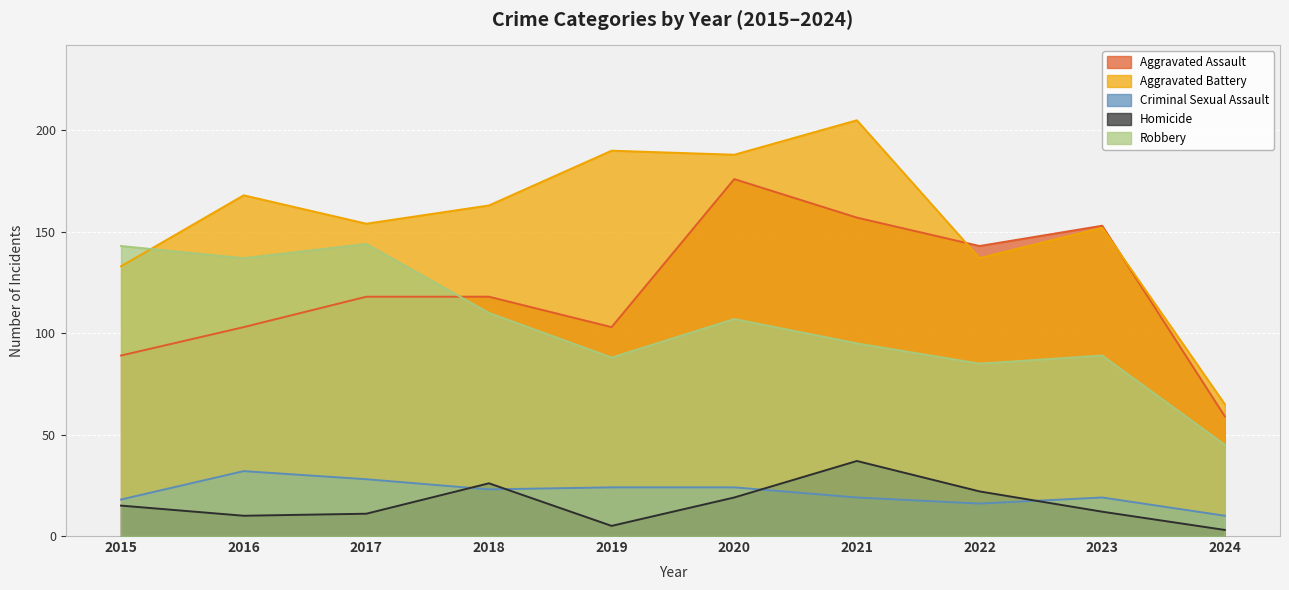

Which series has the widest spread of values?

Aggravated Battery